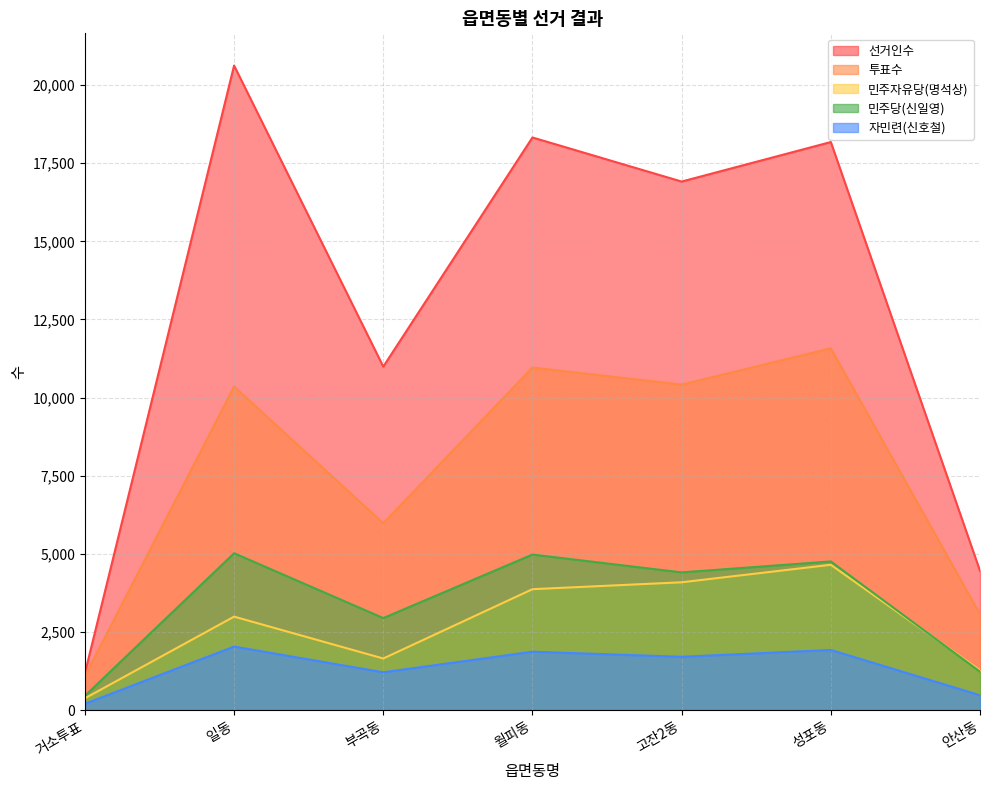

Reading left to right, what are all the values shown in this chart?

선거인수: 1182	20625	10991	18324	16913	18178	4455
투표수: 1088	10354	5981	10962	10416	11577	3066
민주자유당(명석상): 377	2991	1651	3869	4090	4650	1272
민주당(신일영): 456	5020	2945	4977	4407	4757	1229
자민련(신호철): 202	2033	1210	1868	1706	1925	475